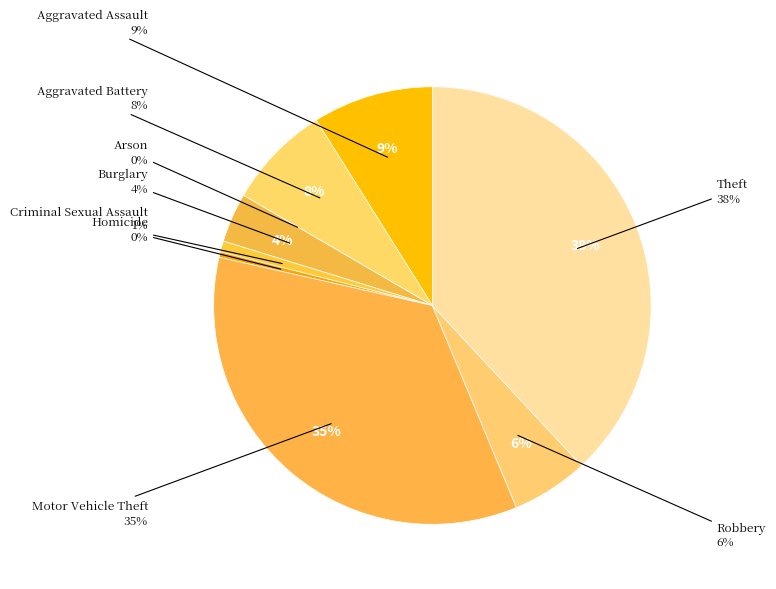

Does any single category account for the majority?

No